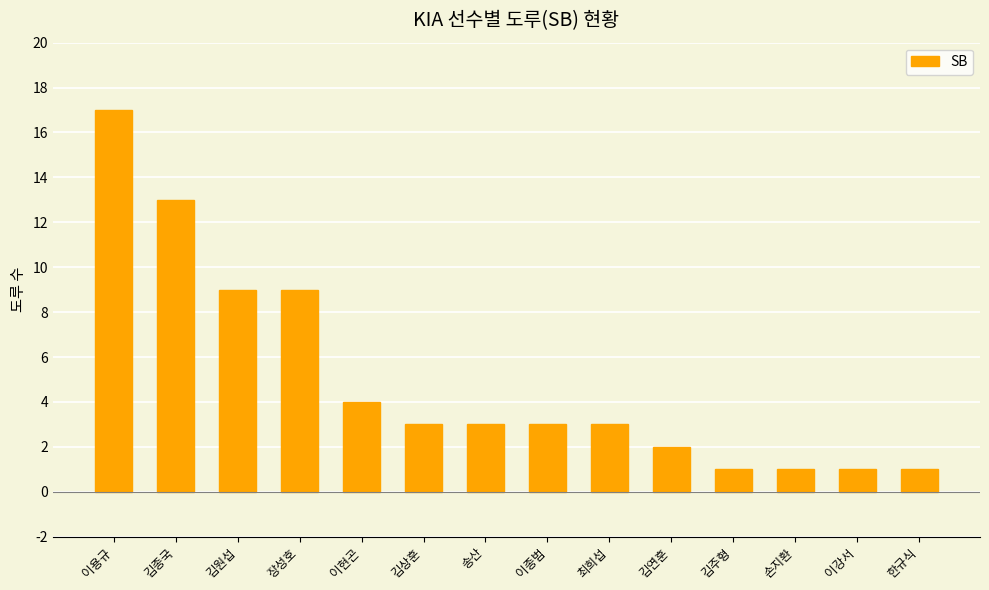

What is the difference between the maximum and minimum values?

16